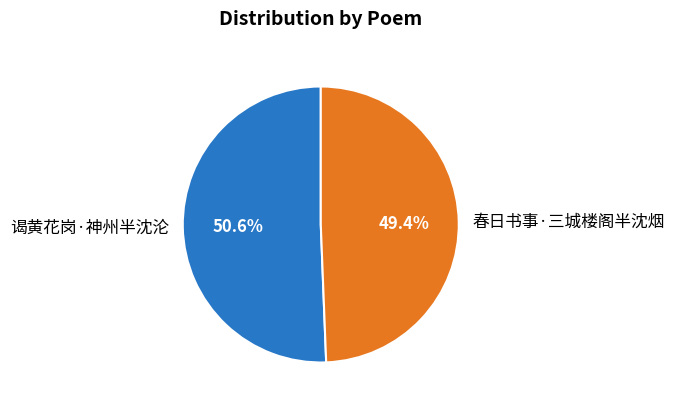

Which has a higher value, 春日书事·三城楼阁半沈烟 or 谒黄花岗·神州半沈沦?

谒黄花岗·神州半沈沦